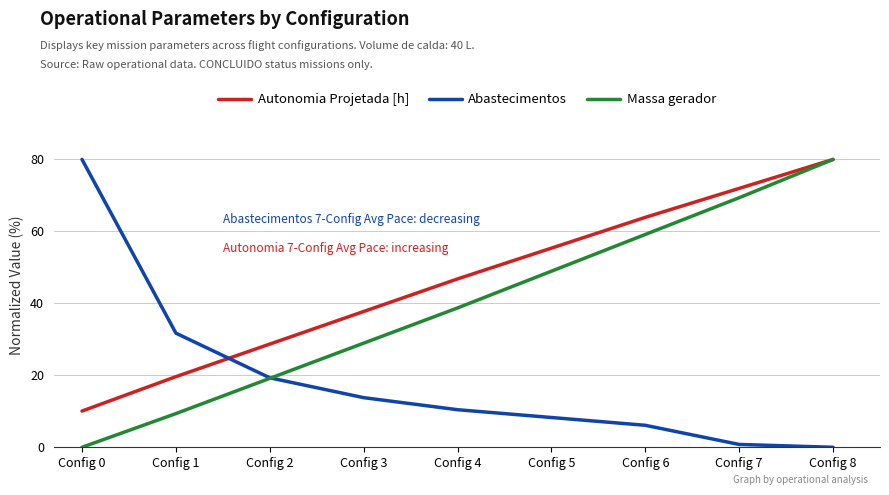

True or false: Autonomia Projetada [h] has more than 0 interior local peaks.

False